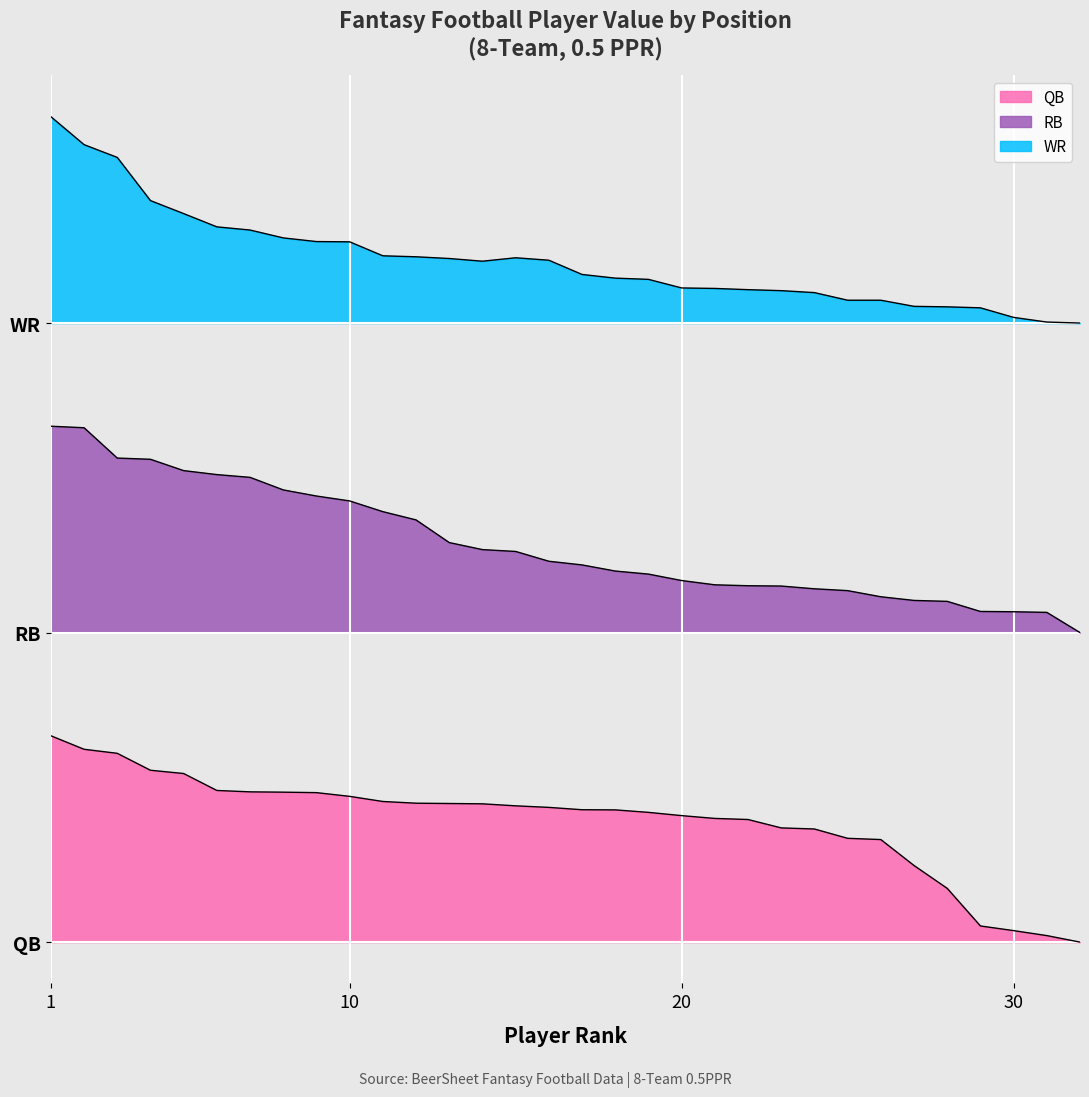

Reading right to left, transcribe all the data shown in this chart.

QB: 32=0.0	31=0.3	30=0.4	29=0.6	28=2.1	27=3.0	26=4.0	25=4.0	24=4.4	23=4.4	22=4.8	21=4.8	20=4.9	19=5.0	18=5.1	17=5.1	16=5.2	15=5.3	14=5.4	13=5.4	12=5.4	11=5.5	10=5.7	9=5.8	8=5.8	7=5.8	6=5.9	5=6.5	4=6.7	3=7.3	2=7.5	1=8.0
RB: 32=12.0	31=12.8	30=12.8	29=12.8	28=13.2	27=13.2	26=13.4	25=13.6	24=13.7	23=13.8	22=13.8	21=13.9	20=14.0	19=14.3	18=14.4	17=14.6	16=14.8	15=15.1	14=15.2	13=15.5	12=16.4	11=16.7	10=17.1	9=17.3	8=17.5	7=18.0	6=18.1	5=18.3	4=18.7	3=18.8	2=19.9	1=20.0
WR: 32=24.0	31=24.0	30=24.2	29=24.6	28=24.6	27=24.6	26=24.9	25=24.9	24=25.2	23=25.3	22=25.3	21=25.3	20=25.4	19=25.7	18=25.7	17=25.9	16=26.4	15=26.5	14=26.4	13=26.5	12=26.6	11=26.6	10=27.1	9=27.2	8=27.3	7=27.6	6=27.7	5=28.2	4=28.7	3=30.4	2=30.9	1=32.0